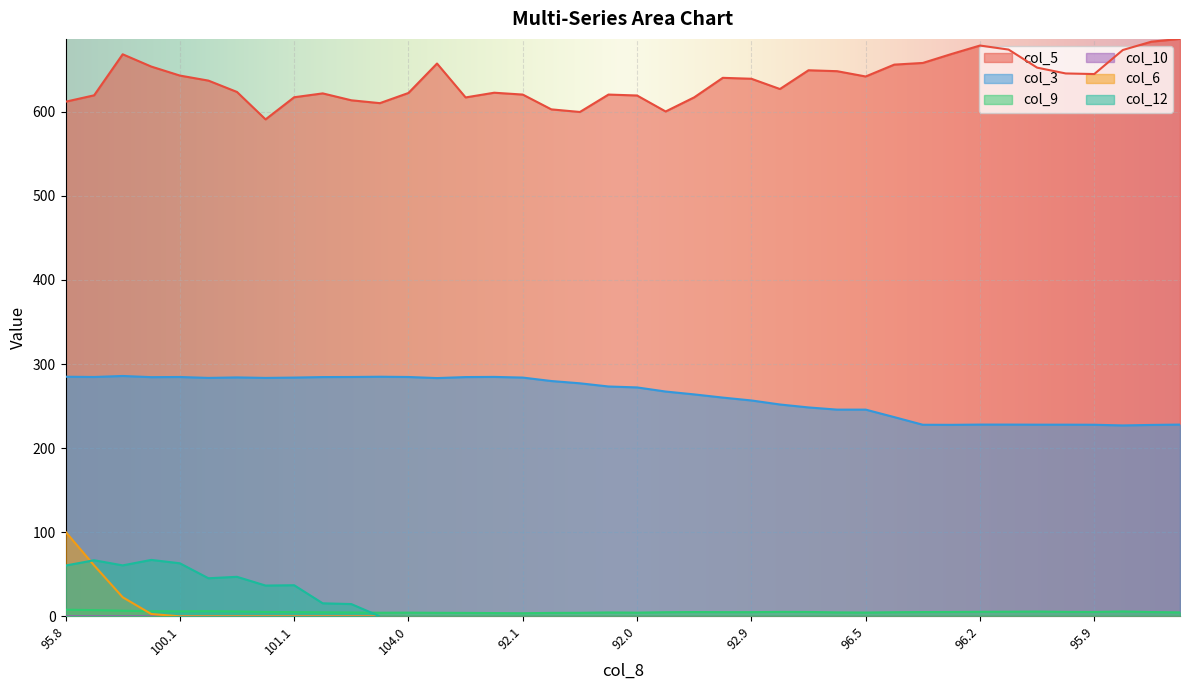

Which series has the widest spread of values?

col_6